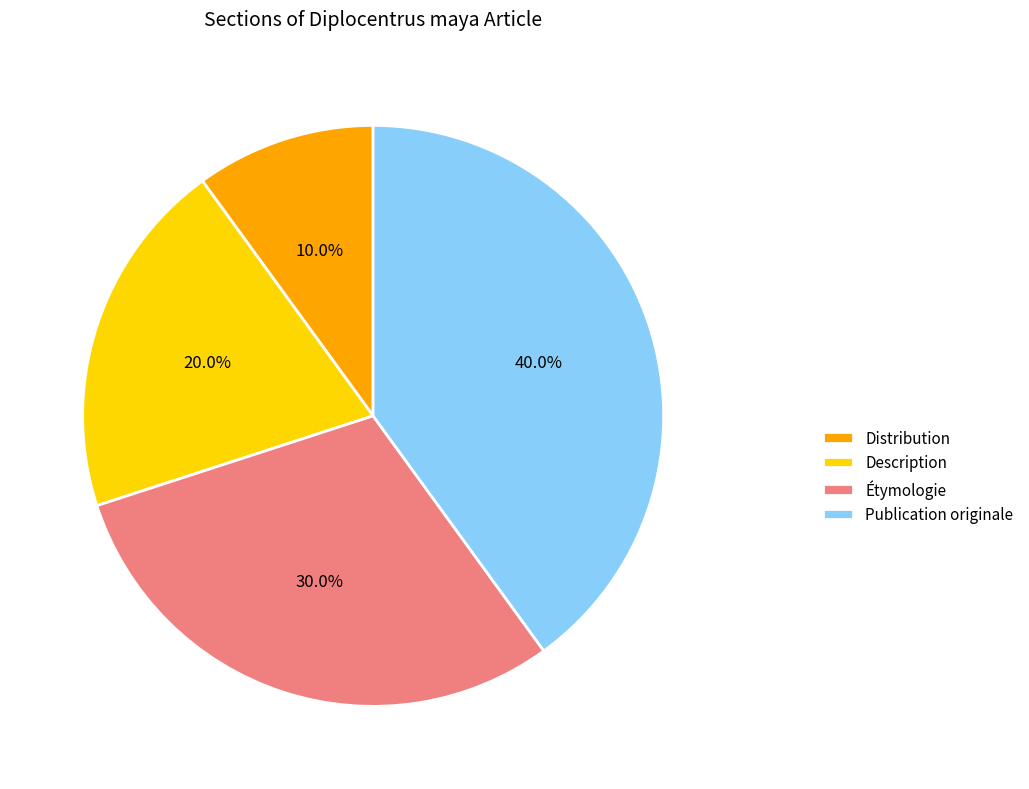

Approximately how many times larger is the value at Description compared to Étymologie?

0.7